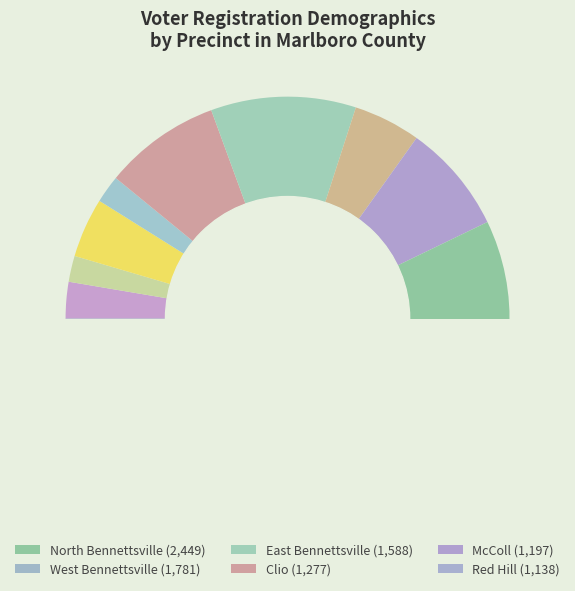

Which category has the smallest portion of the pie?

Blenheim